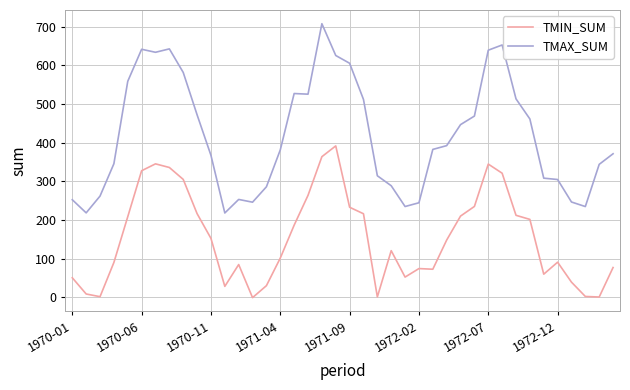

Which series has the largest total across all categories?

TMAX_SUM